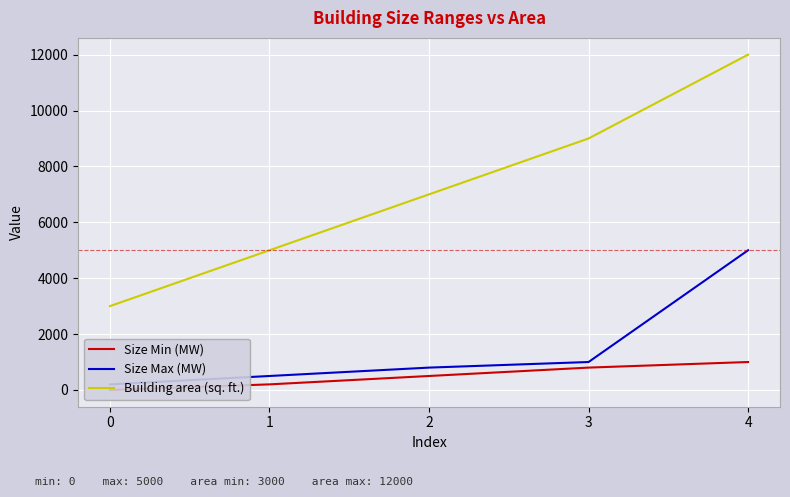

The Size Max (MW) series shows 881 at 1. True or false?

False